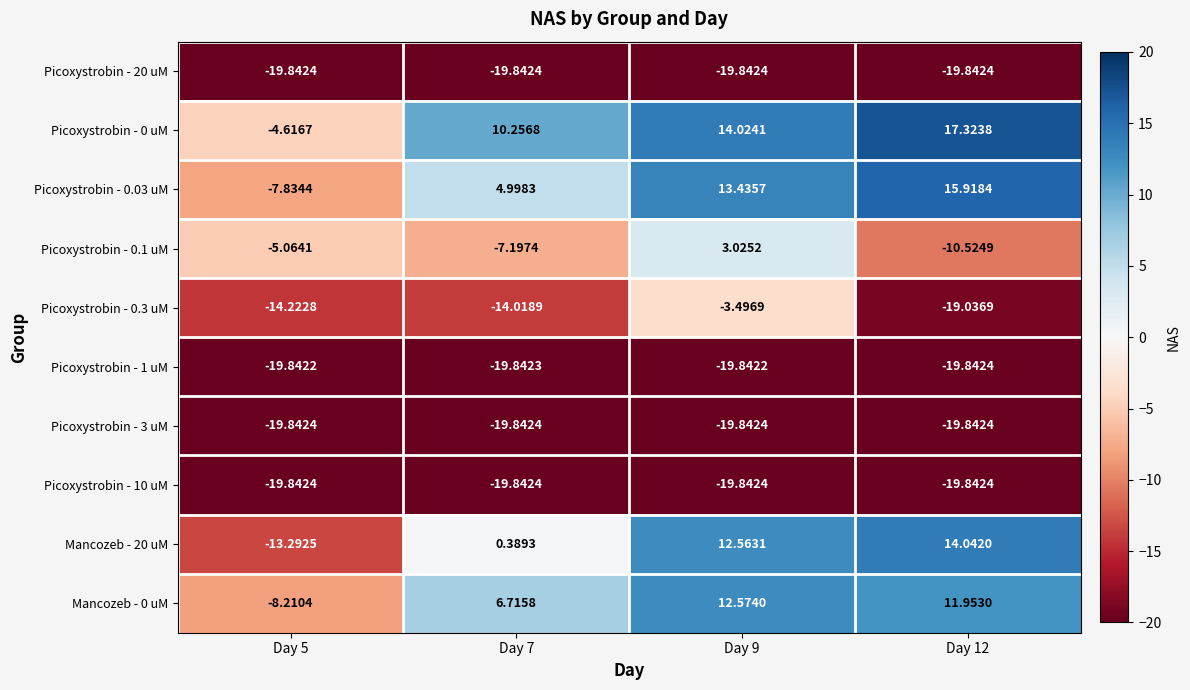

Is the value of Picoxystrobin - 3 uM at Day 12 greater than the value of Picoxystrobin - 0 uM at Day 7?

No